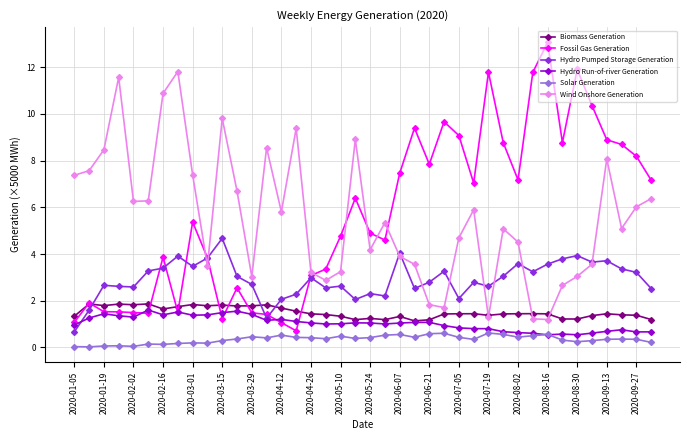

How many distinct data groups are displayed?

6